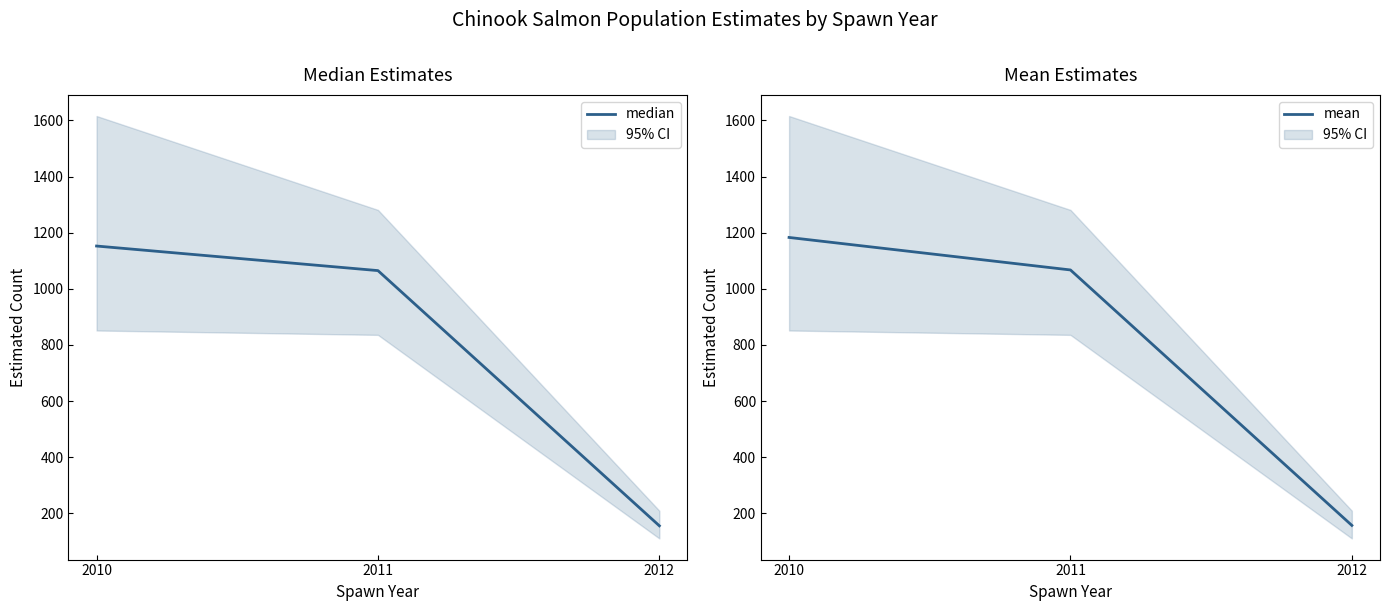

True or false: mean has a value of 469.0 at 2010.

False